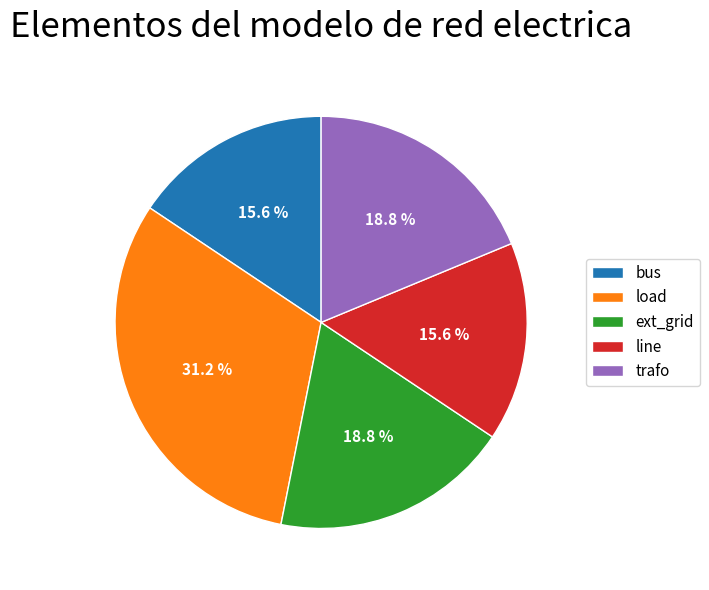

Approximately how many times larger is the value at load compared to trafo?

1.7